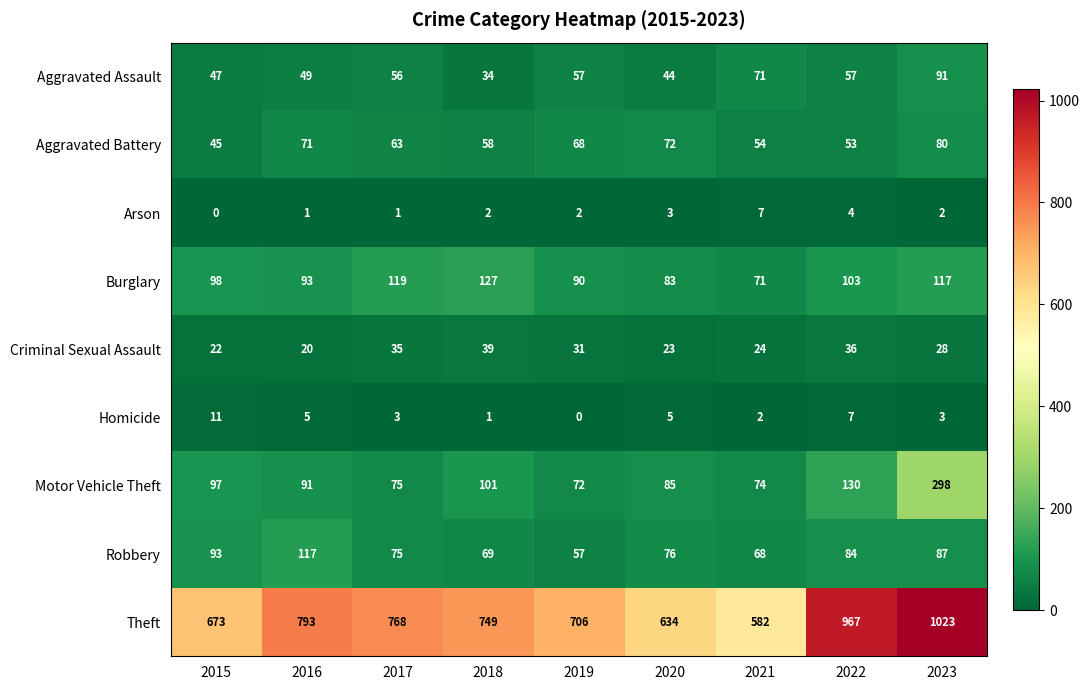

What is the sum of the Aggravated Assault values at 2022 and 2020?

101